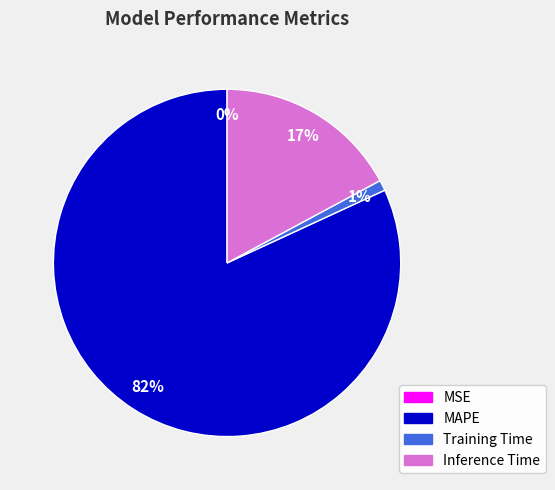

To the nearest percent, what is the average slice percentage?

25%